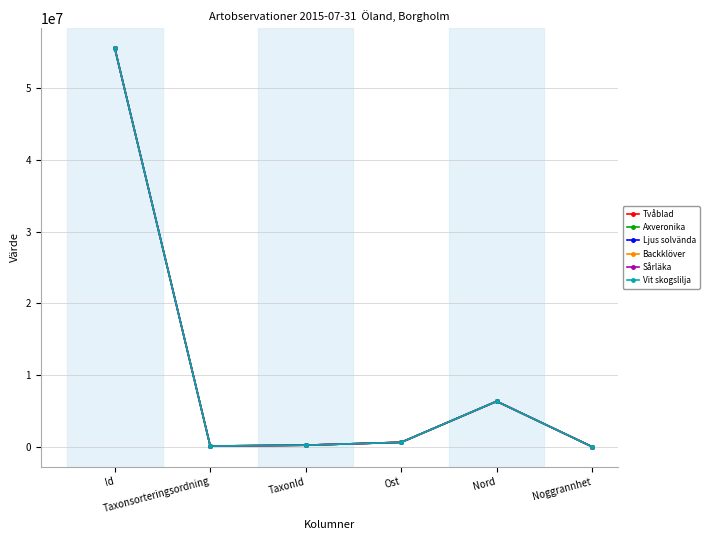

How many values in the Vit skogslilja series exceed 619428?

3